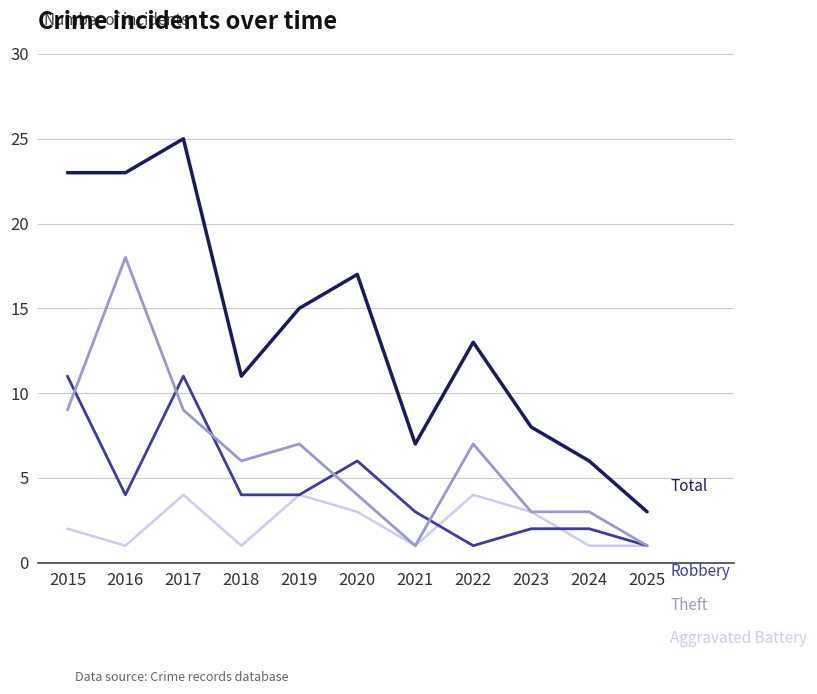

What is the spread (max minus min) of values at 2019?

11